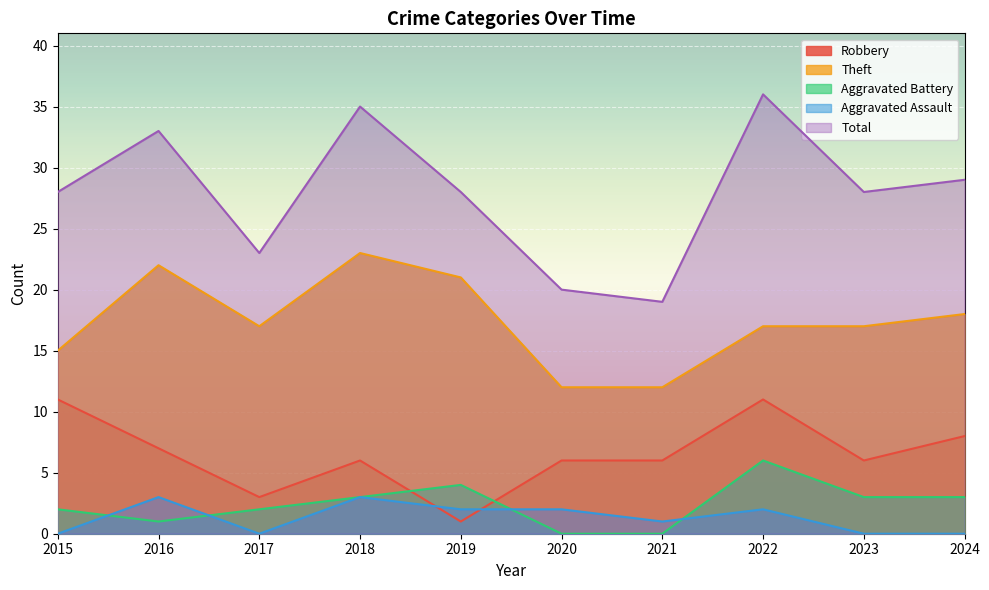

True or false: Robbery has a value of 4 at 2023.

False